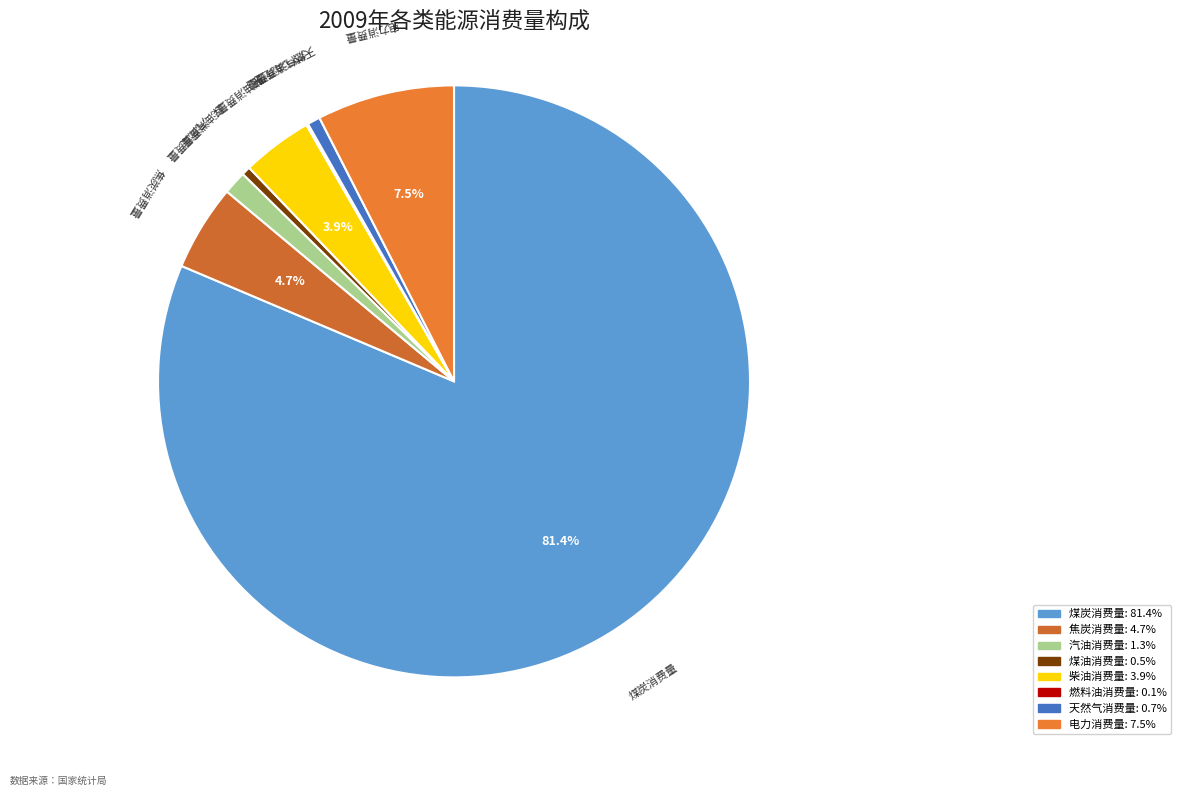

Which slice is the largest?

煤炭消费量